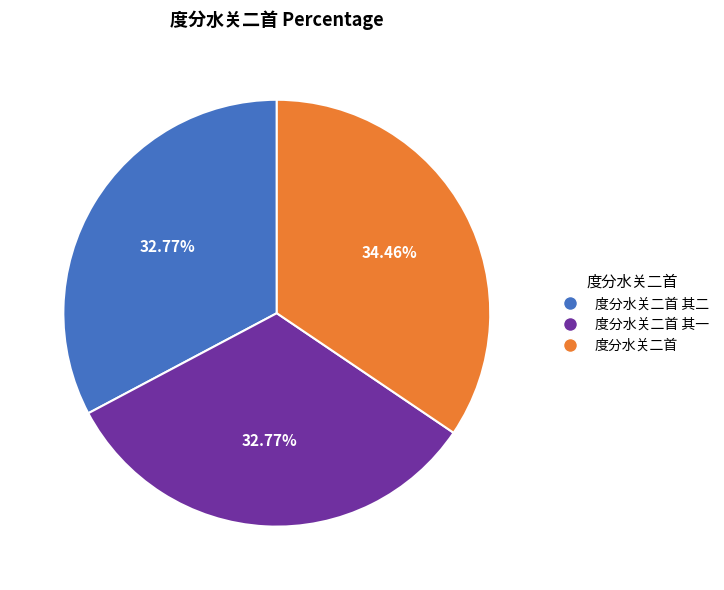

What portion of the pie excludes 度分水关二首?

65.5%